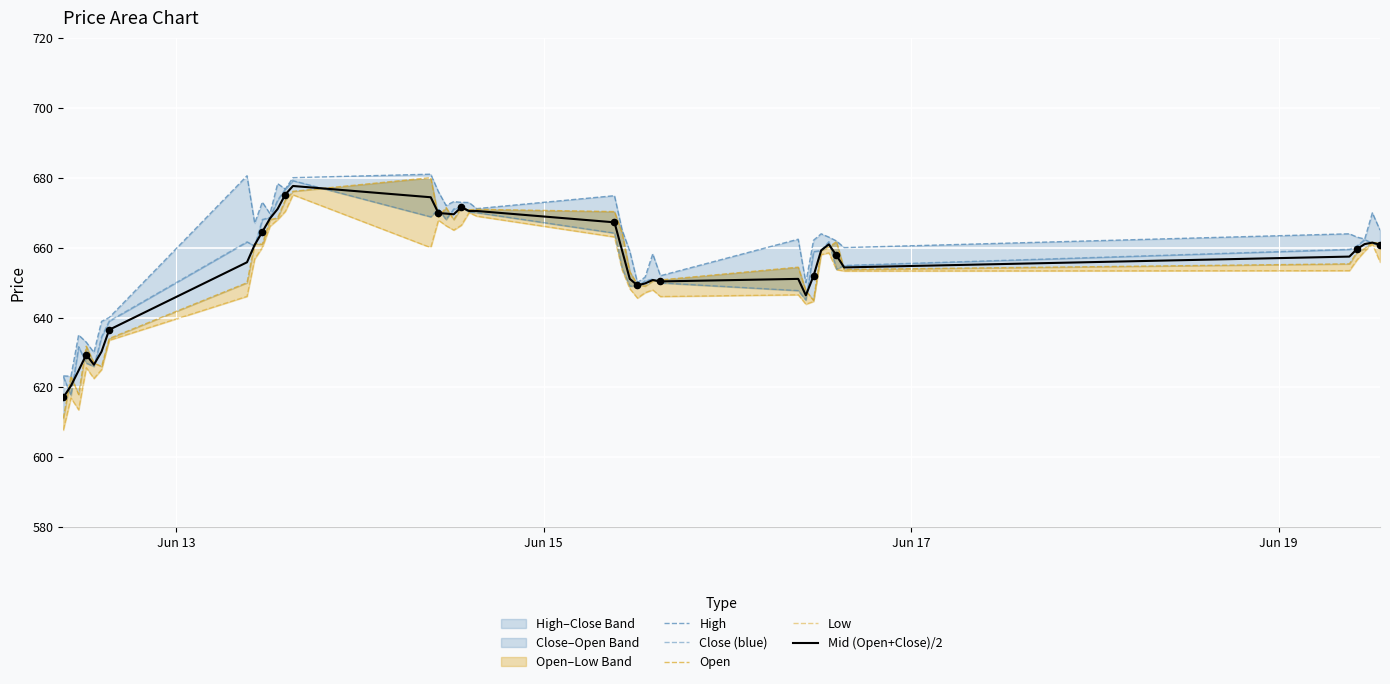

What is the minimum value for Mid (Open+Close)/2?

617.1